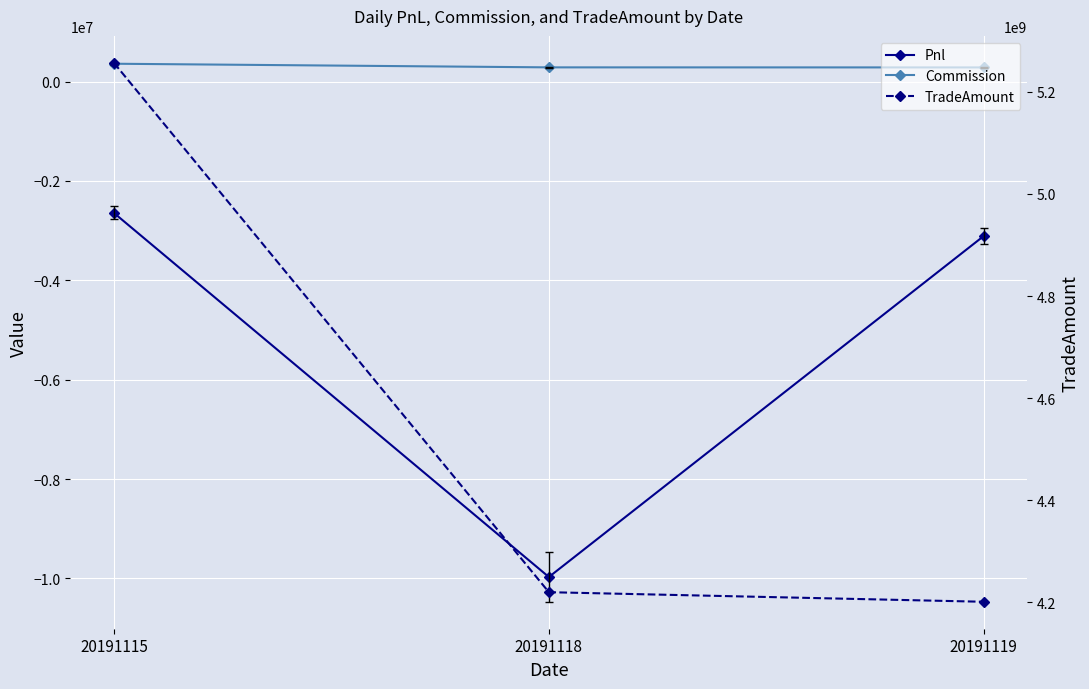

What is the difference between the highest and lowest values at 20191115?

5259472264.8